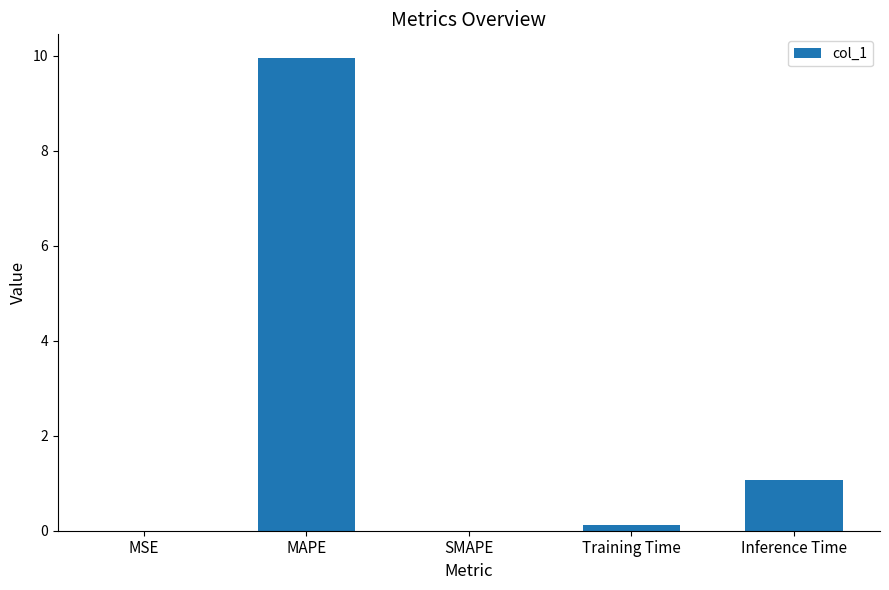

How many series are shown in this chart?

1